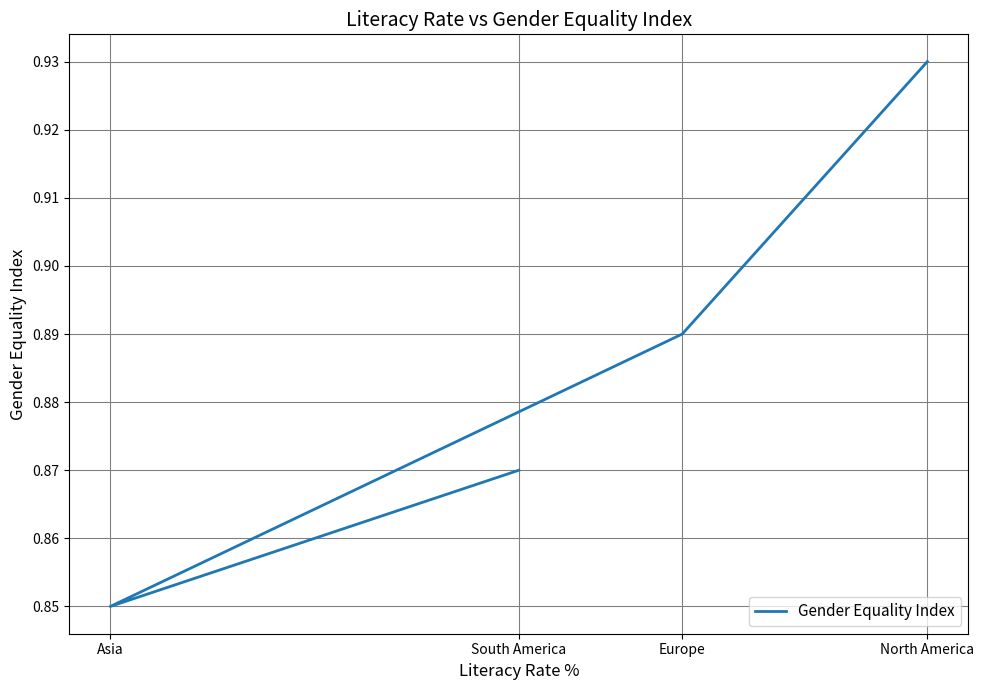

Where is the first local minimum?

Asia